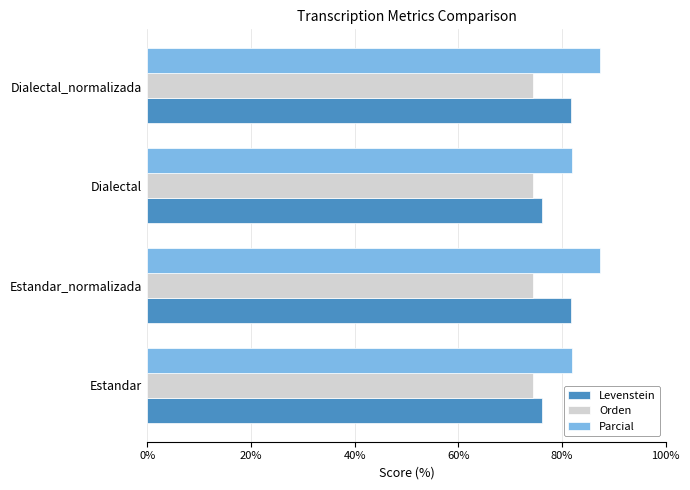

What are all the series names shown in the legend?

Levenstein, Orden, Parcial